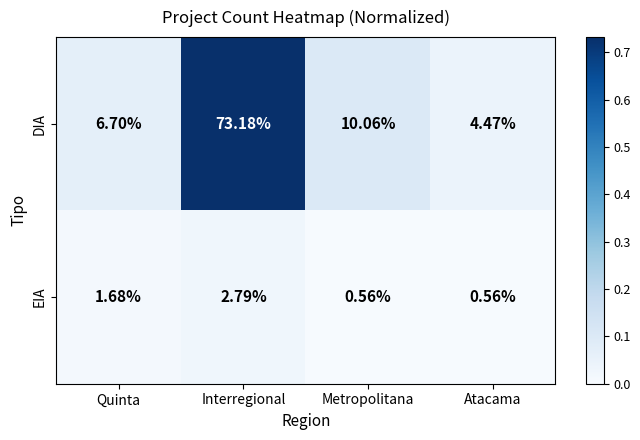

Where is DIA nearest to the value 38?

Metropolitana